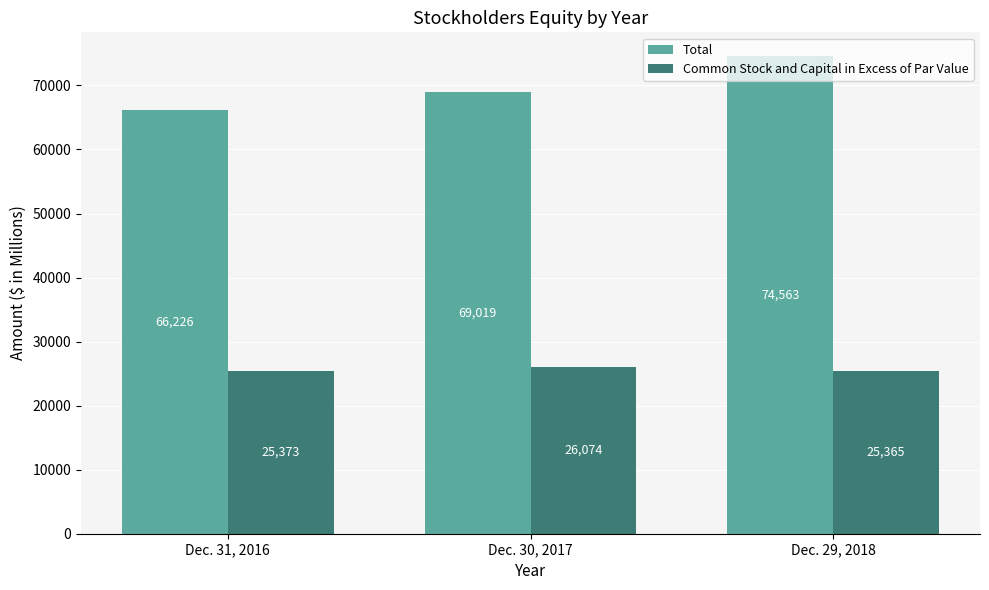

Which category has the lowest value across all series?

Dec. 29, 2018